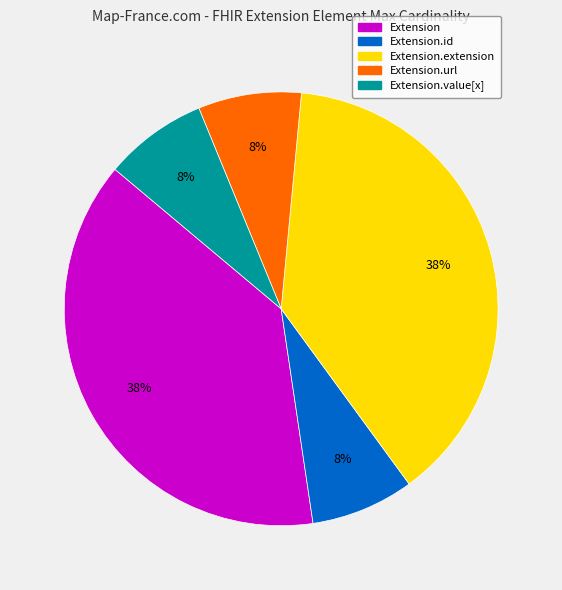

To the nearest percent, what is the average slice percentage?

20%